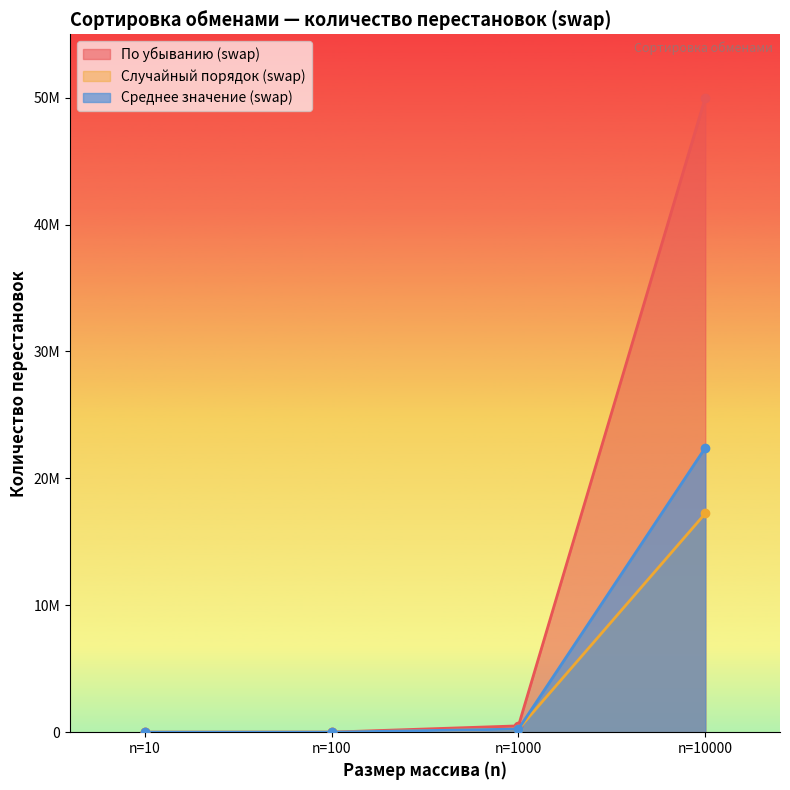

Which series has the largest total across all categories?

По убыванию (swap)